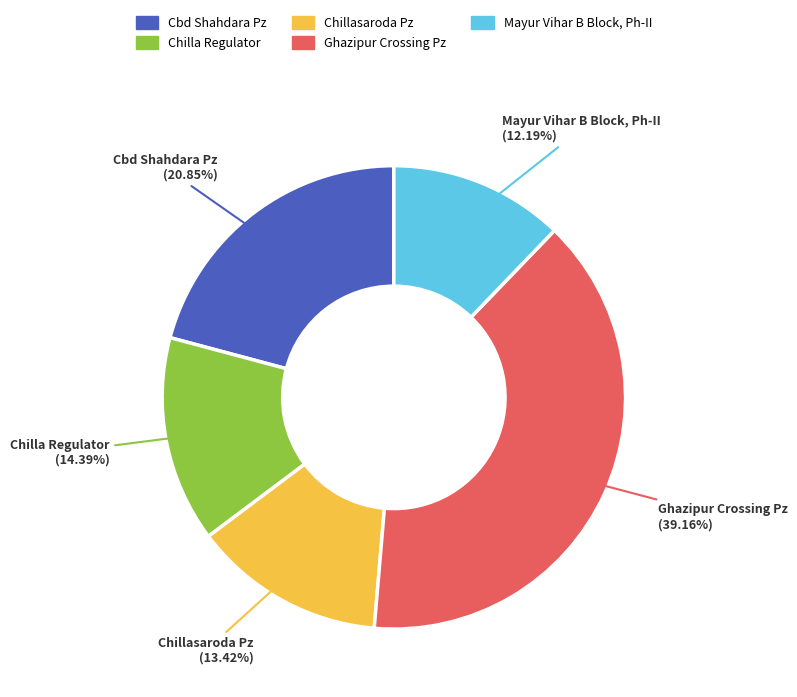

What is the smallest slice in the pie chart?

Mayur Vihar B Block, Ph-II